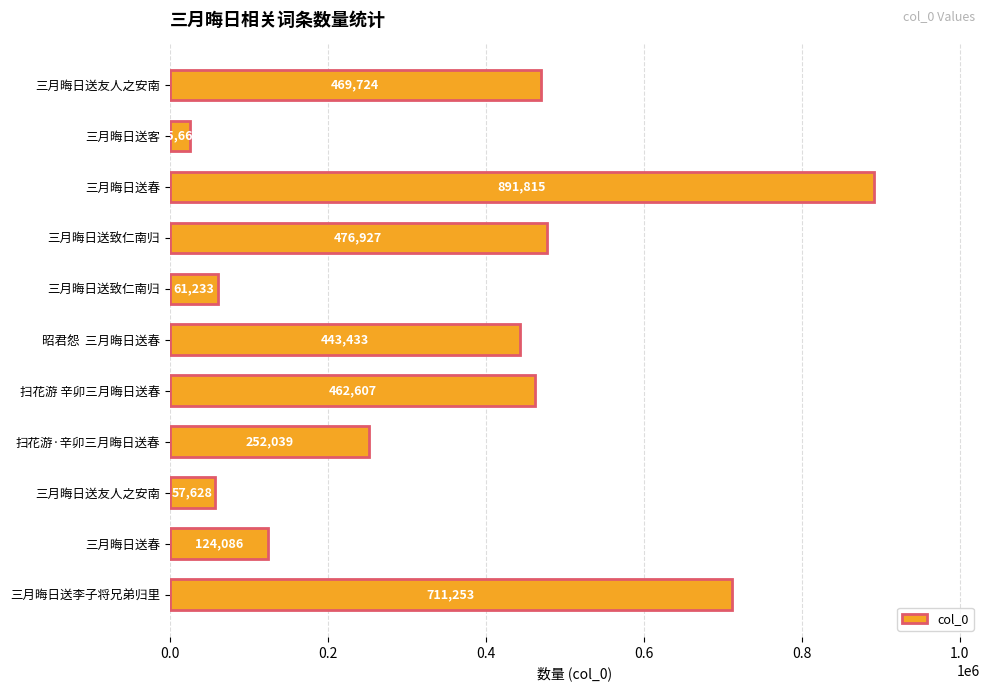

How many bars are there in total?

11